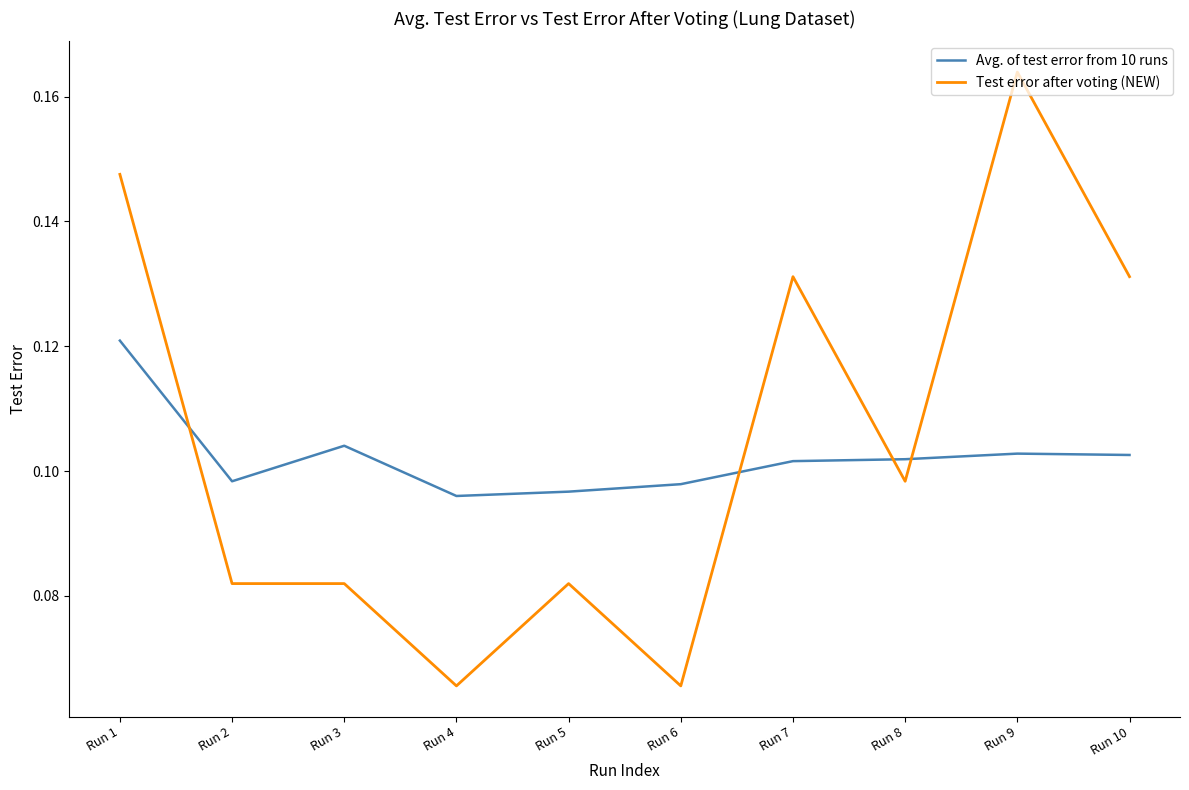

Is it true that Test error after voting (NEW) equals 0.2 at Run 7?

False